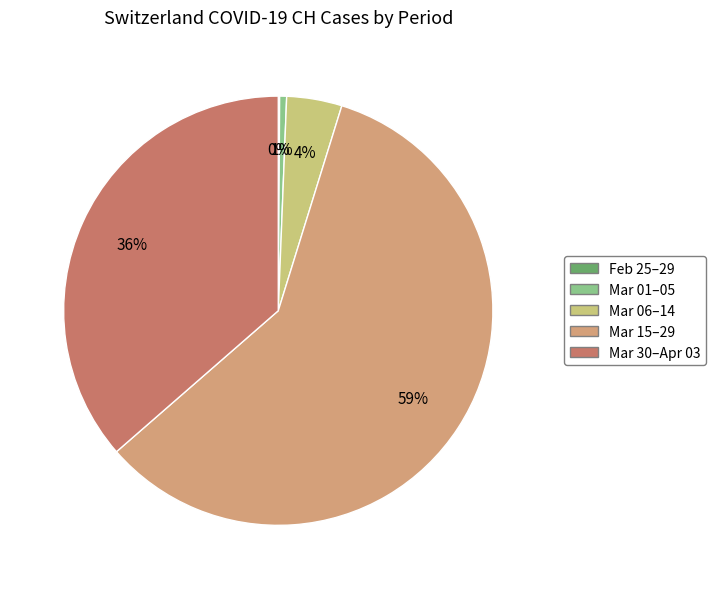

Is there any slice that represents more than half of the pie?

Yes